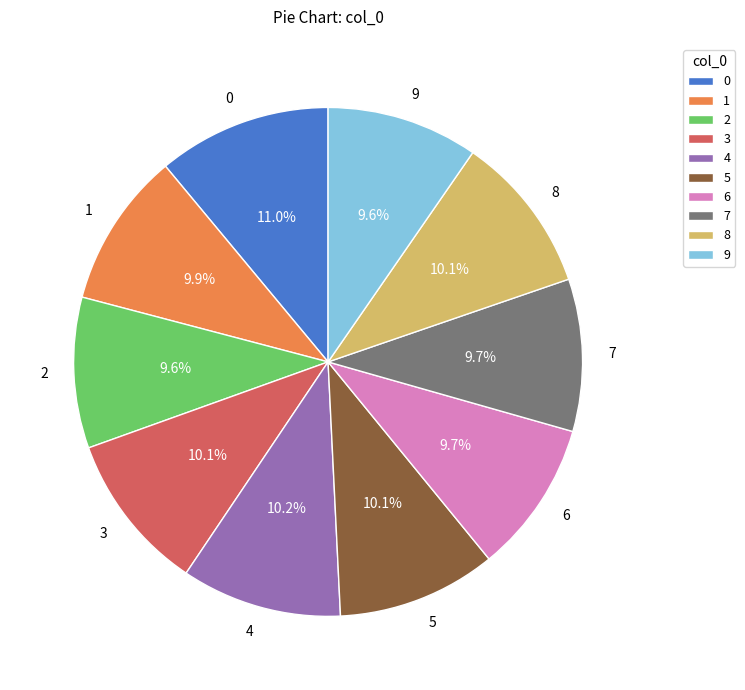

To the nearest percent, what is the difference between the largest and smallest slice percentages?

1%